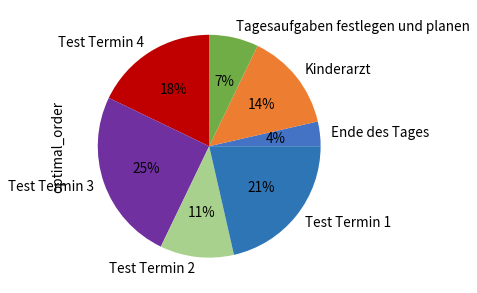

Is there a majority slice in this chart?

No